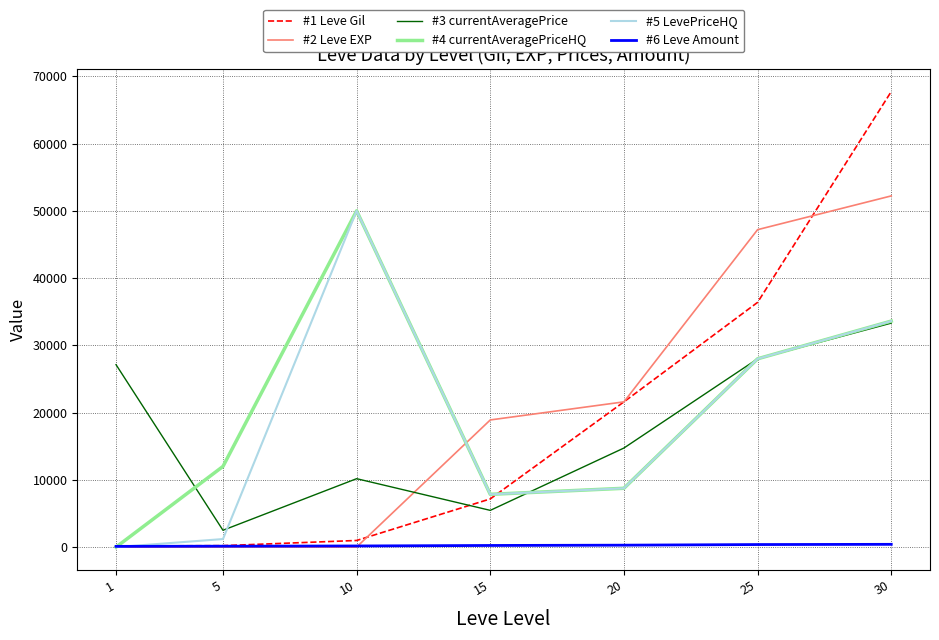

What is the sum of the #1 Leve Gil values at 1 and 10?

1150